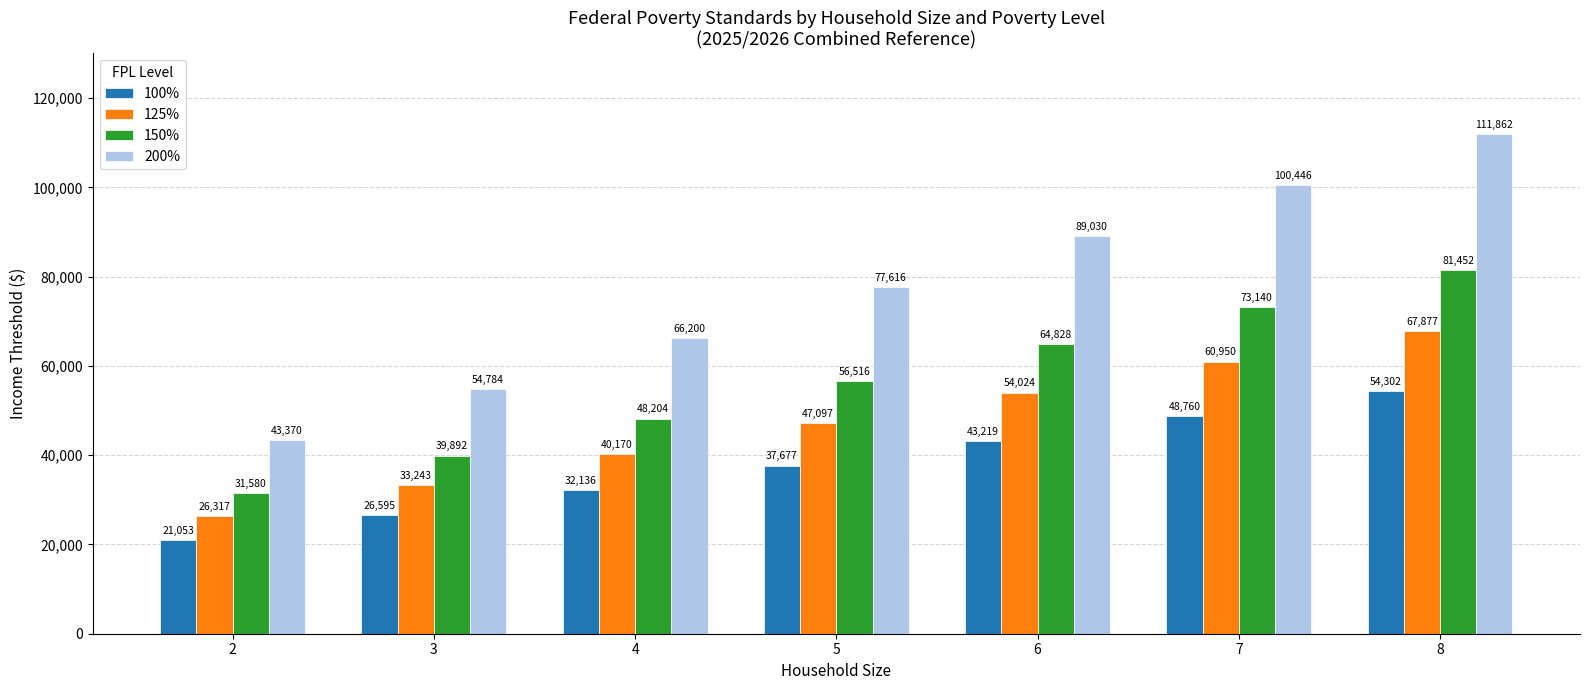

The 100% series shows 21175 at 5. True or false?

False